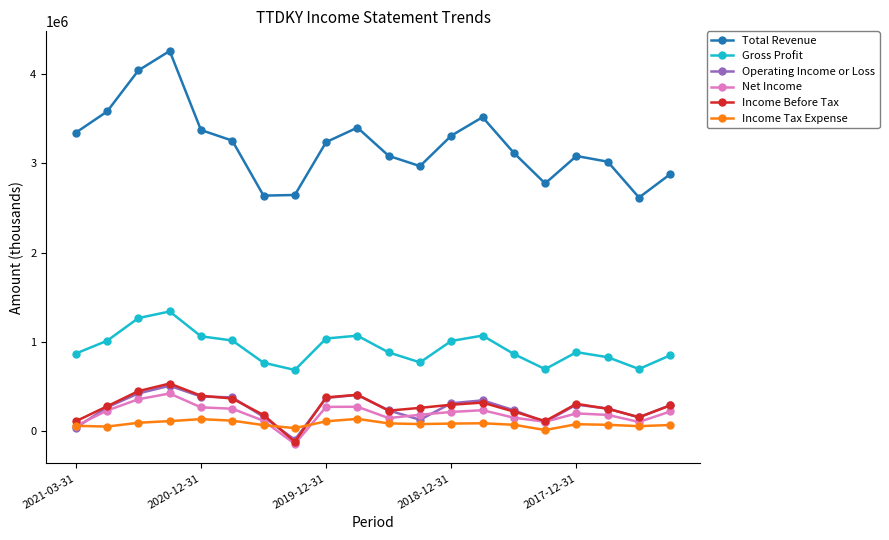

True or false: Total Revenue and Operating Income or Loss intersect in this chart.

False